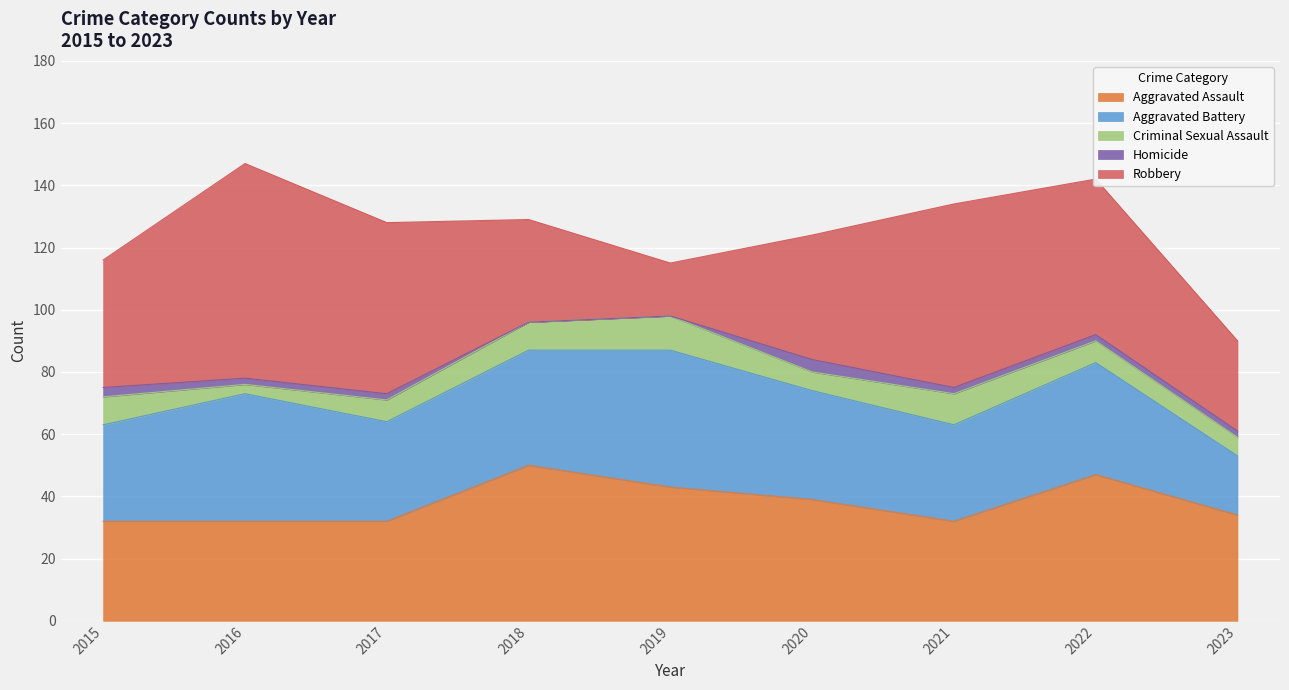

Does the chart display data point markers on the line(s)?

No